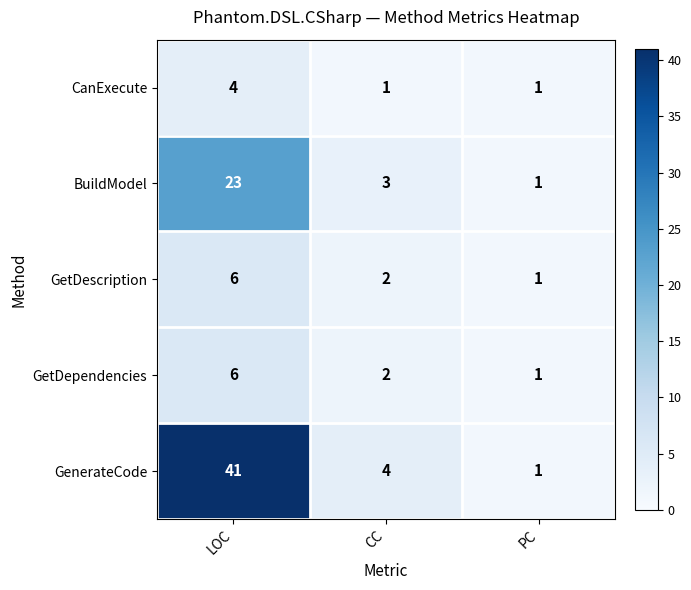

How many categories are shown in the chart?

3